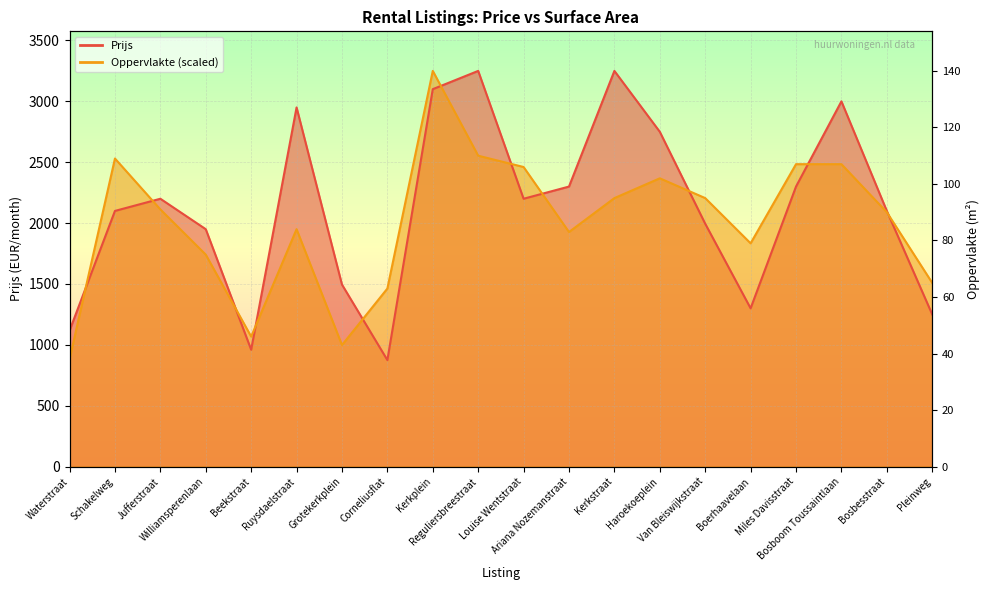

At which label does Oppervlakte reach its minimum?

Waterstraat